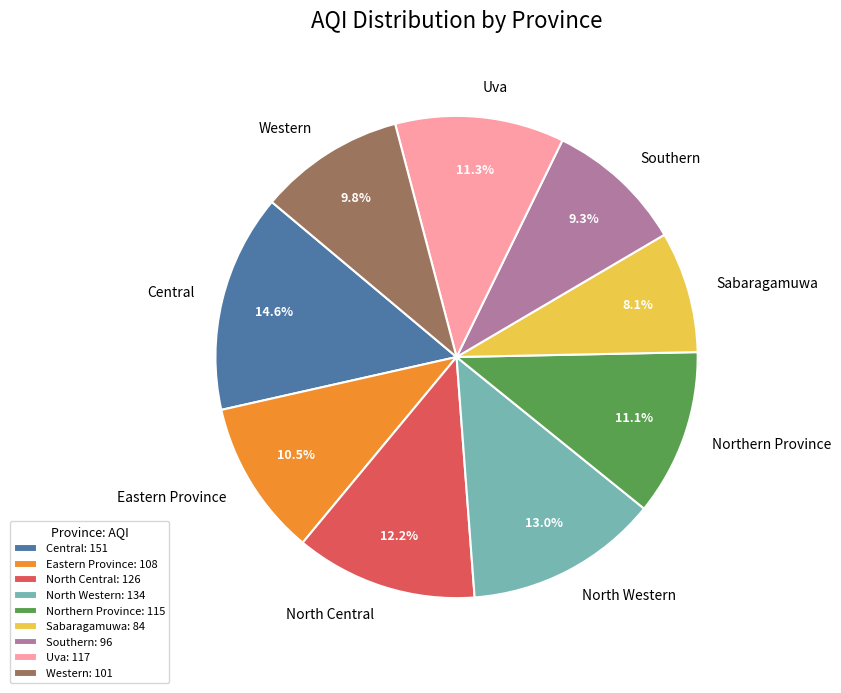

What percentage do Eastern Province and Sabaragamuwa together represent?

18.6%